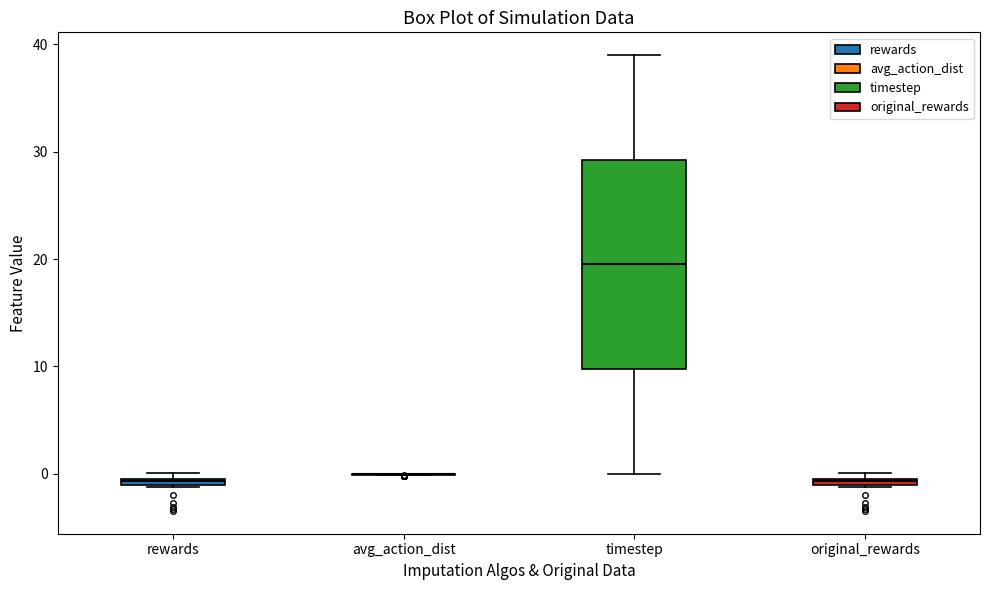

Comparing the boxes themselves (not the whiskers), which one is the tallest?

timestep